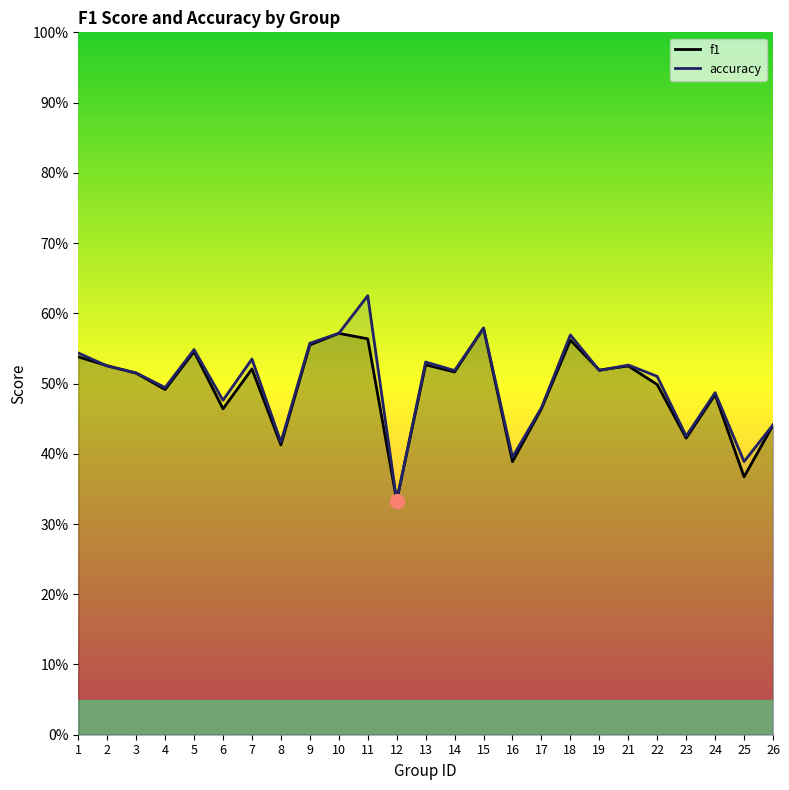

What is the sum of the f1 values at 10 and 24?

1.1